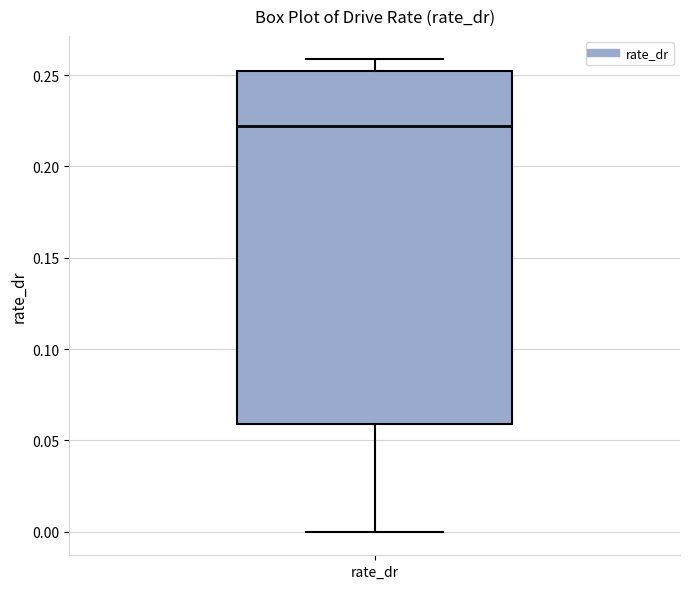

Where does the median line of the box for rate_dr sit on the y-axis? The values are not printed on the chart, so give them approximately, as read against the axis.

0.22